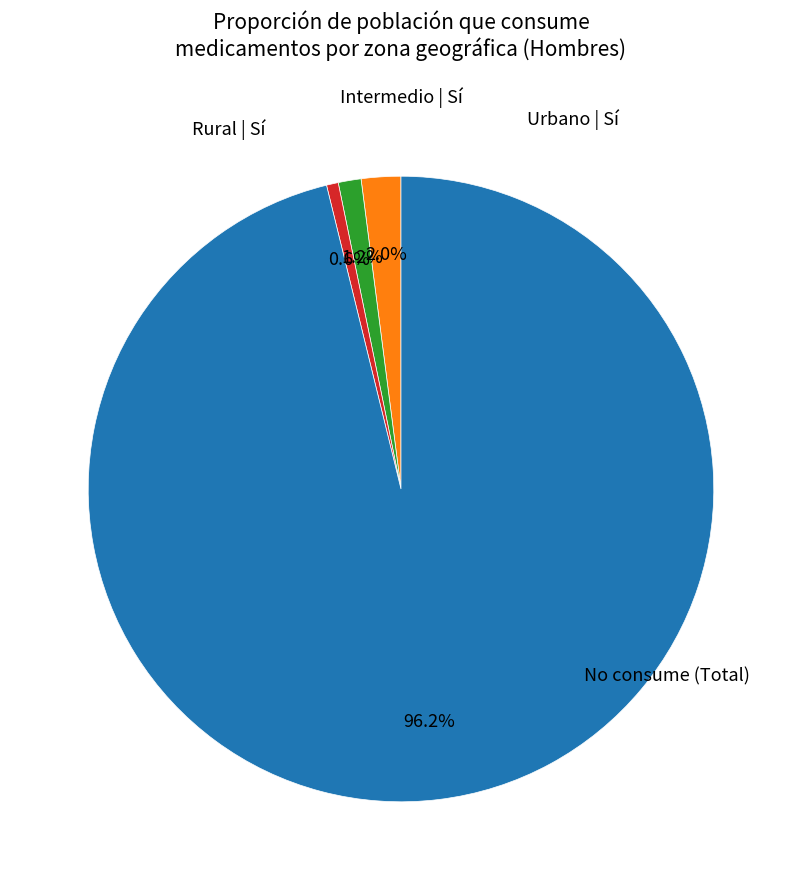

Is there a majority slice in this chart?

Yes